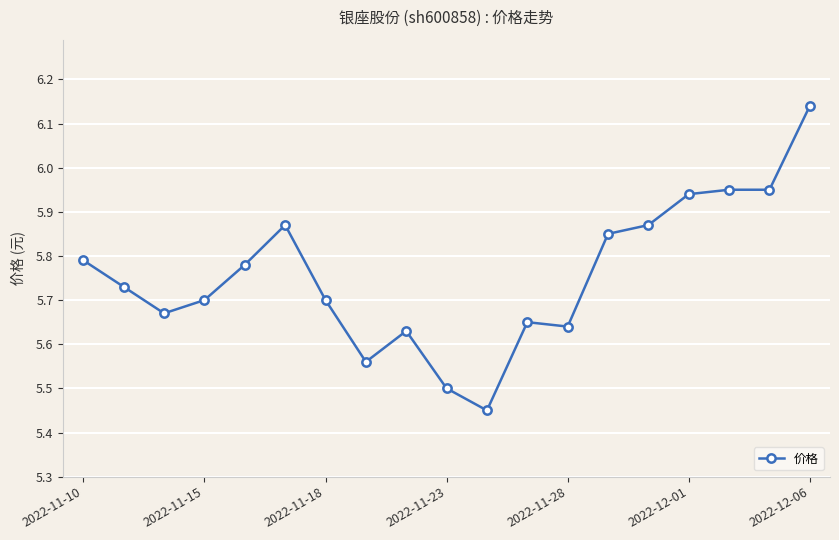

True or false: the data has more than 1 interior local peaks.

True